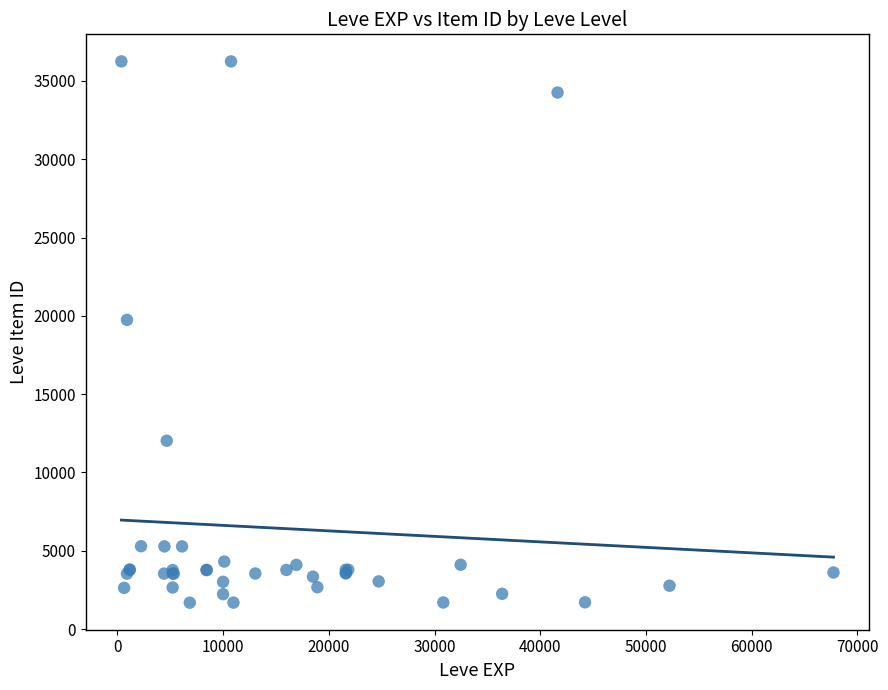

What Y value in the scatter plot is closest to 18967?

19744